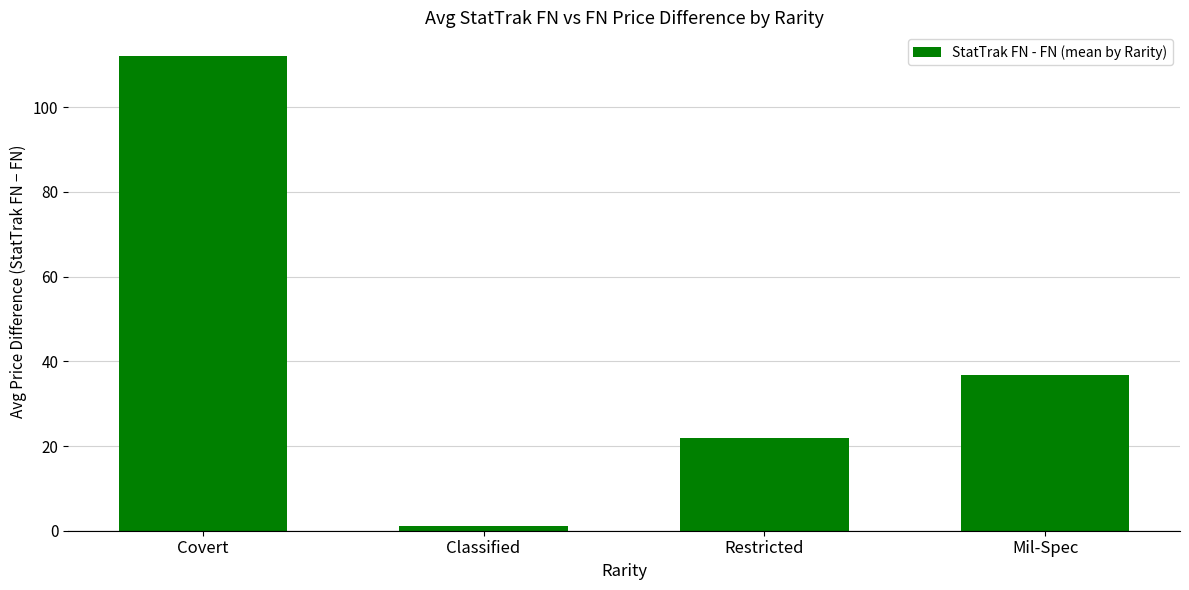

Approximately how many times larger is the value at Covert compared to Restricted?

5.1